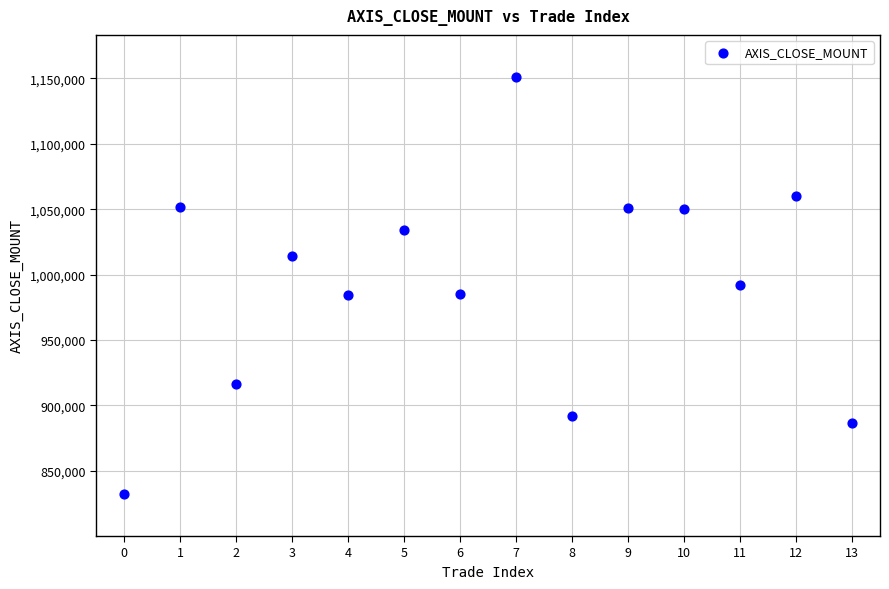

How many points are shown in the scatter plot?

14